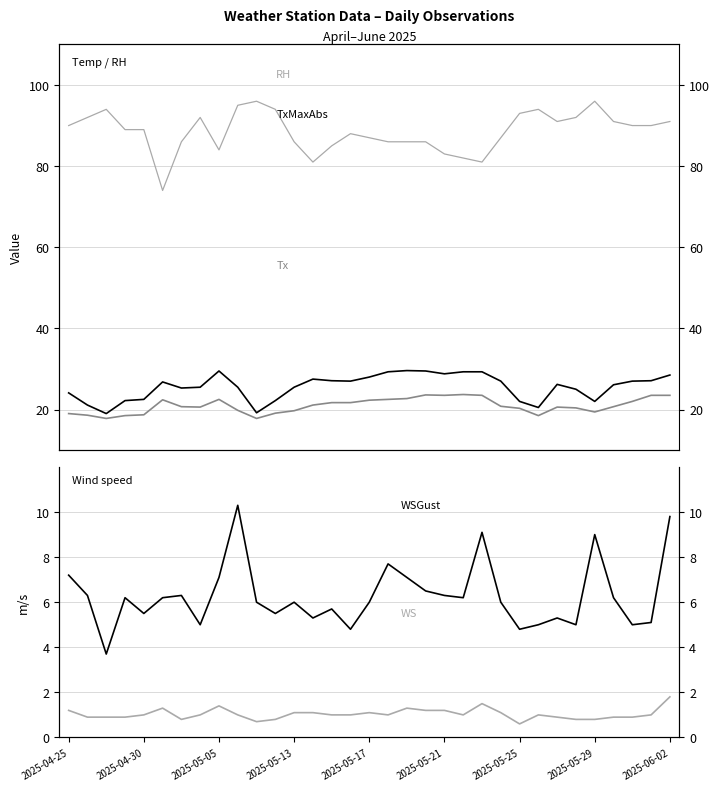

What is the approximate value of WSGust at 2025-05-17?

6.0